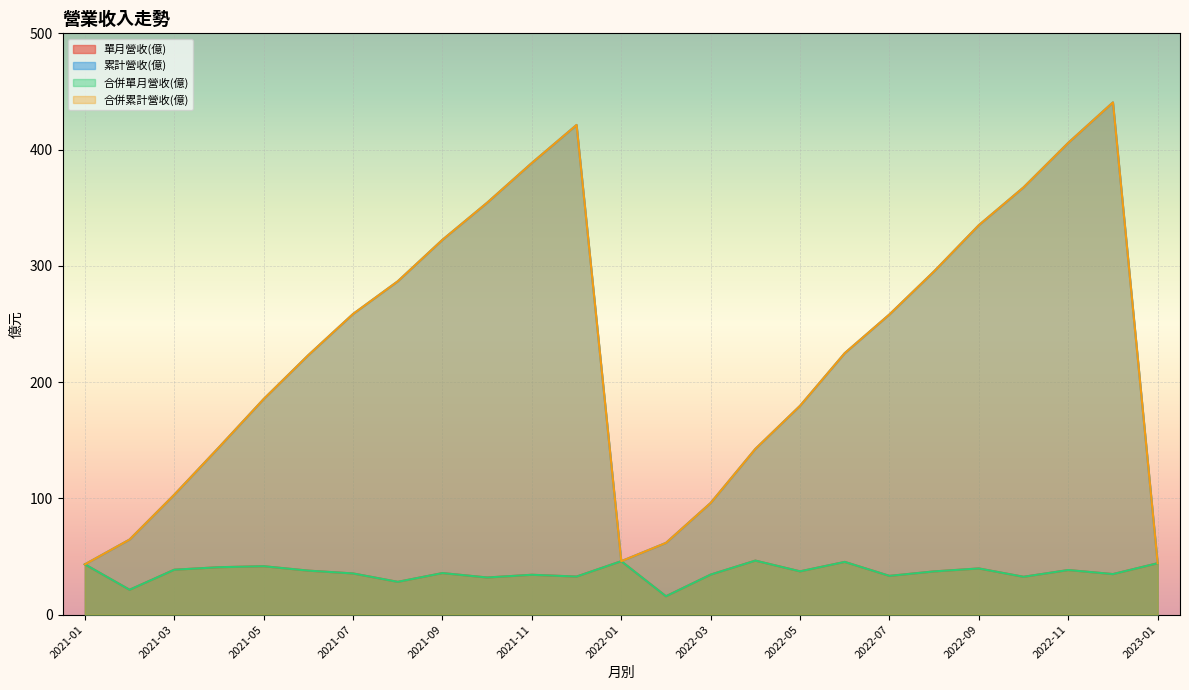

At 2022-12, list the series in order from smallest to largest.

單月營收(億), 合併單月營收(億), 累計營收(億), 合併累計營收(億)